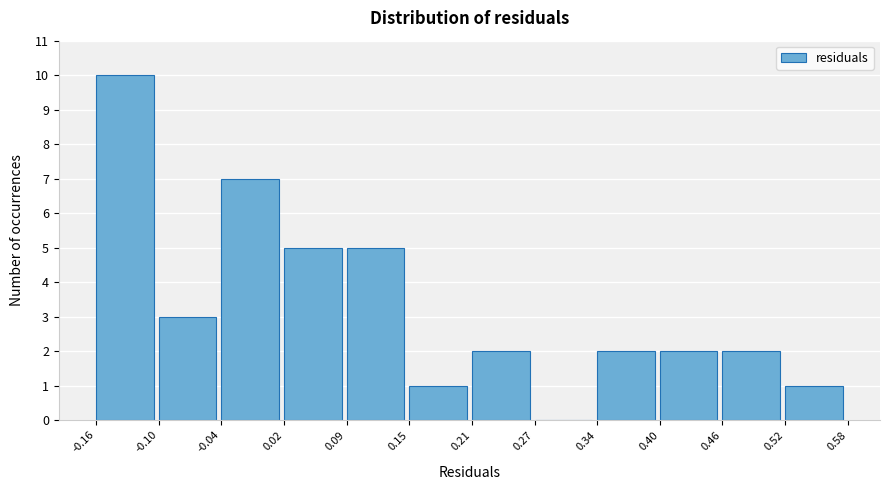

Reading left to right, transcribe this chart: for each bar, give the range it covers on the x-axis and its height. The values are not printed on the chart, so give them approximately, as read against the axis.

-0.16 to -0.10: 10
-0.10 to -0.04: 3
-0.04 to 0.02: 7
0.02 to 0.09: 5
0.09 to 0.15: 5
0.15 to 0.21: 1
0.21 to 0.27: 2
0.27 to 0.34: 0
0.34 to 0.40: 2
0.40 to 0.46: 2
0.46 to 0.52: 2
0.52 to 0.58: 1